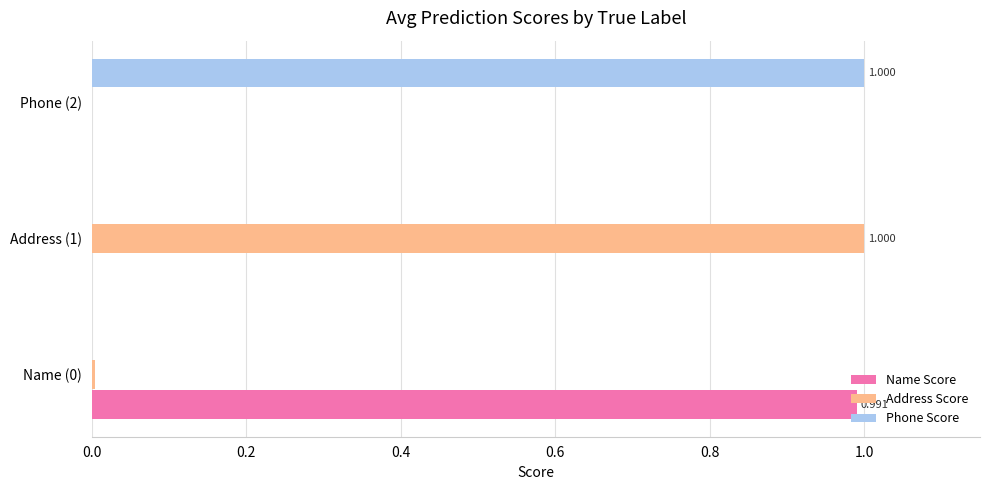

Is the value of Address Score at Address (1) greater than the value of Phone Score at Address (1)?

Yes